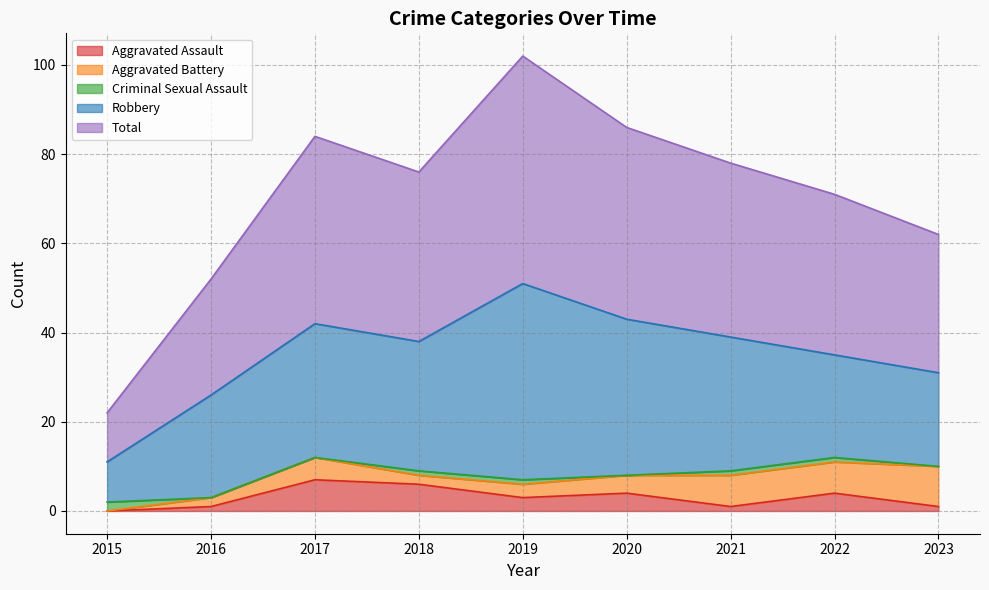

Is it true that Aggravated Battery equals 2 at 2020?

False